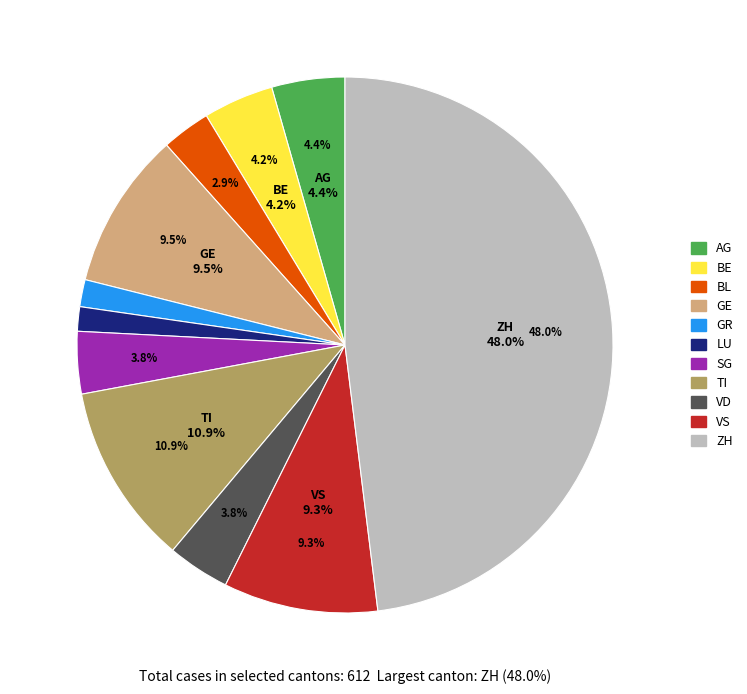

Approximately how many times larger is the value at VS compared to BE?

2.2